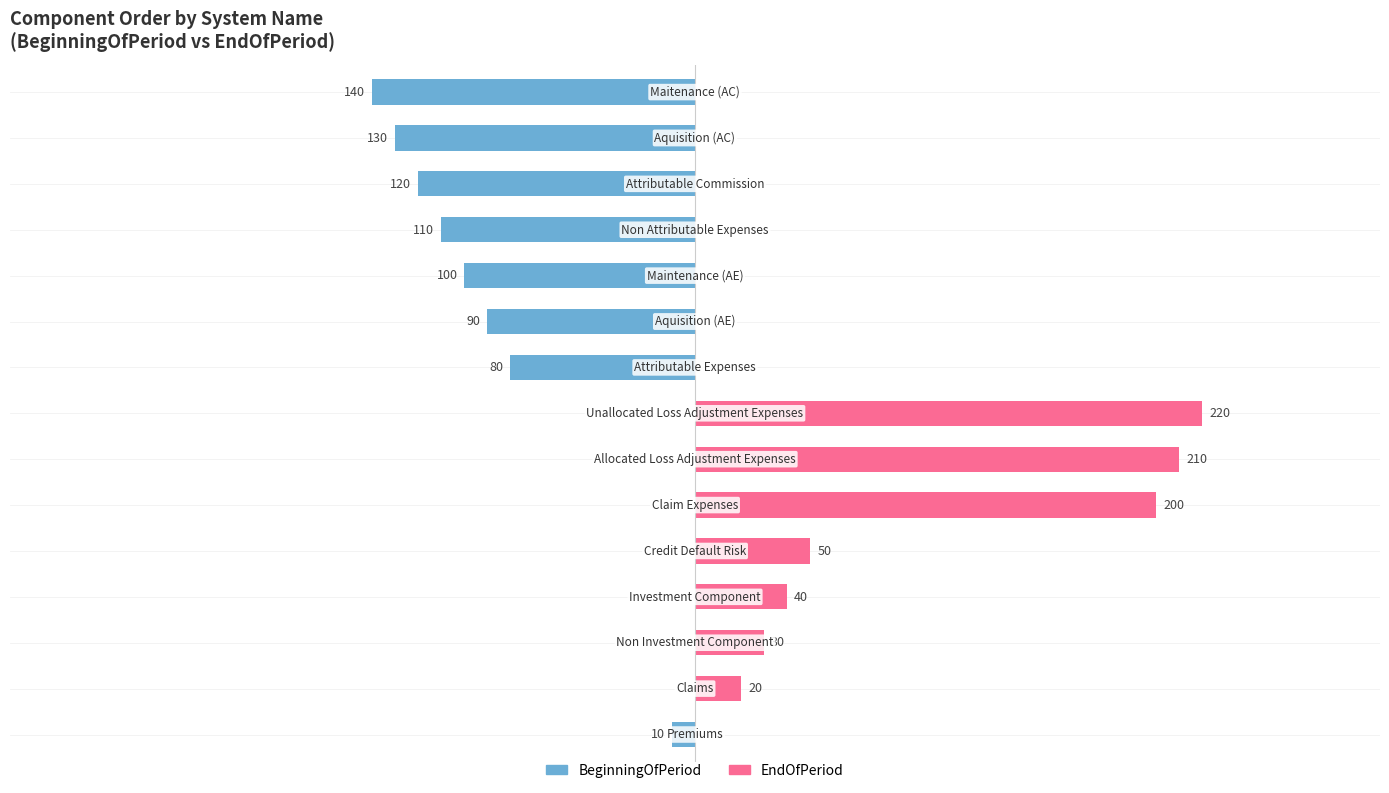

Reading left to right, transcribe all the data shown in this chart.

BeginningOfPeriod: 0=-10	1=0	2=0	3=0	4=0	5=0	6=0	7=0	8=-80	9=-90	10=-100	11=-110	12=-120	13=-130	14=-140
EndOfPeriod: 0=0	1=20	2=30	3=40	4=50	5=200	6=210	7=220	8=0	9=0	10=0	11=0	12=0	13=0	14=0